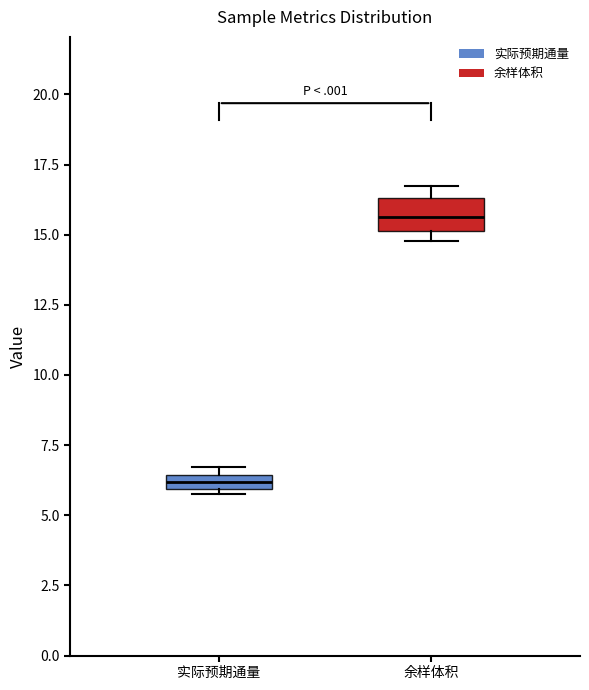

Which box is the tallest, from its lower edge to its upper edge?

余样体积